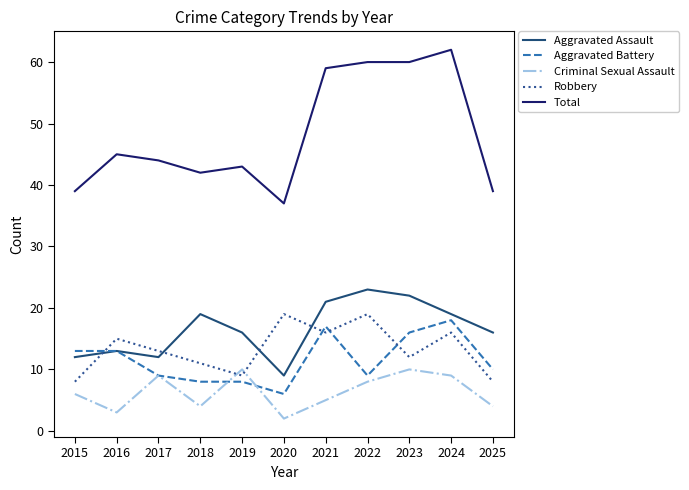

Which series changed the most between 2020 and 2021?

Total